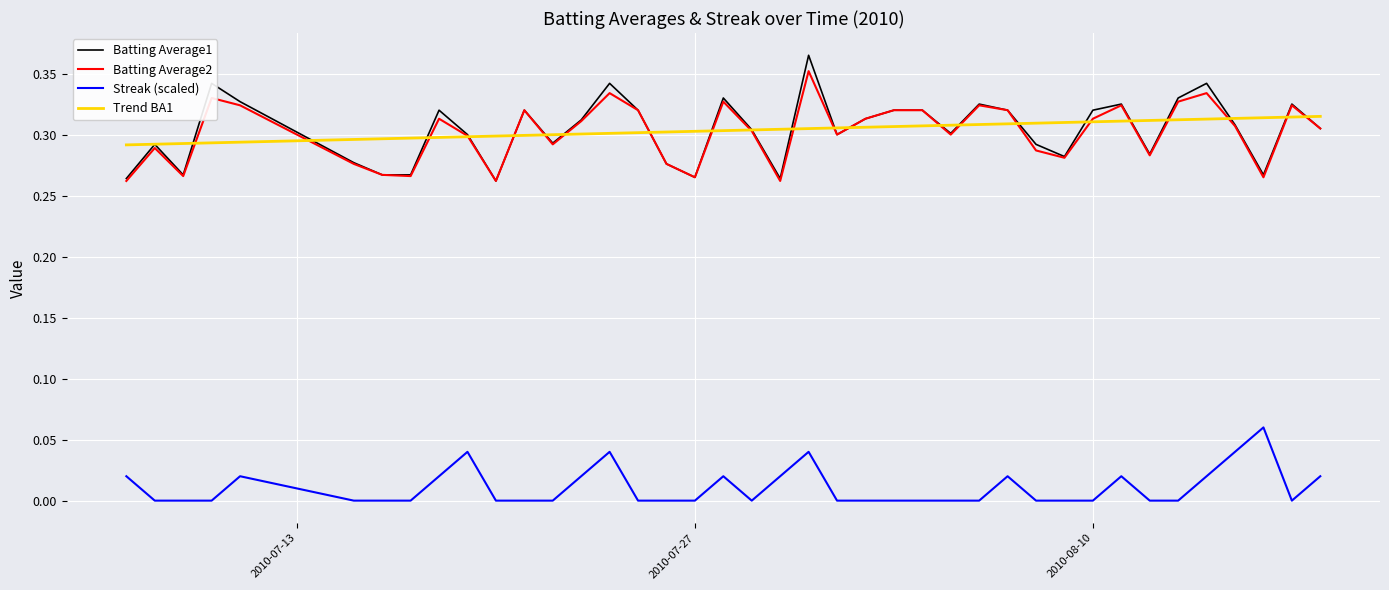

List the series in order of their peak value, lowest first.

Streak (scaled), Trend BA1, Batting Average2, Batting Average1